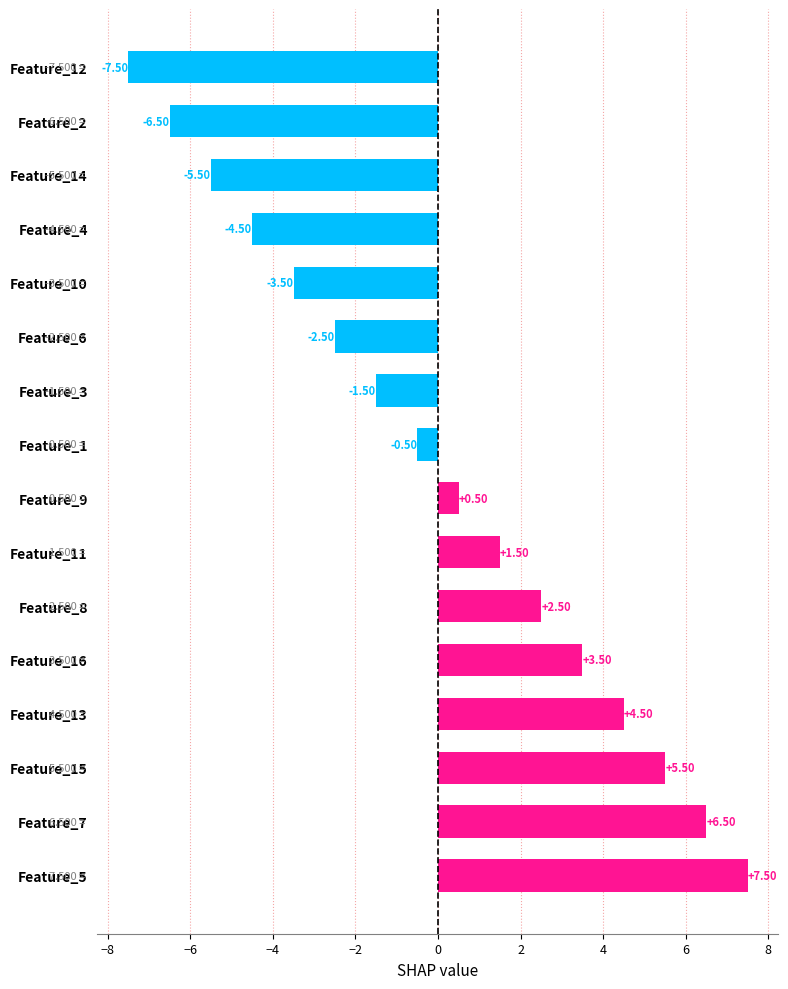

Rank the categories by value from highest to lowest.

Feature_5, Feature_7, Feature_15, Feature_13, Feature_16, Feature_8, Feature_11, Feature_9, Feature_1, Feature_3, Feature_6, Feature_10, Feature_4, Feature_14, Feature_2, Feature_12